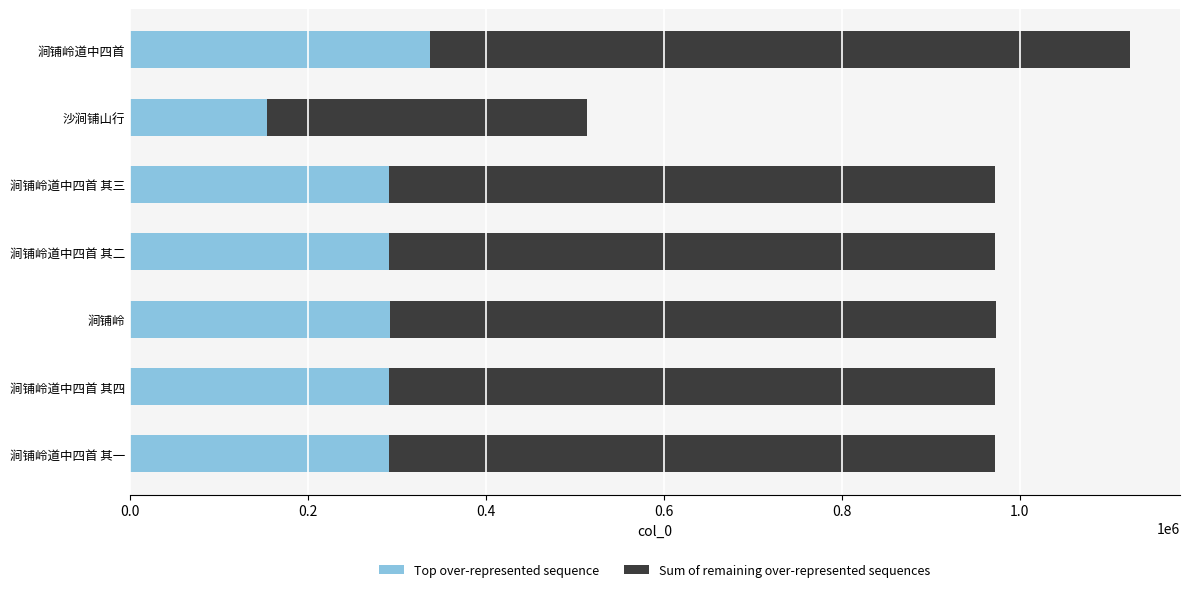

The value of Top over-represented sequence at 涧铺岭道中四首 其四 is 195811.4. True or false?

False